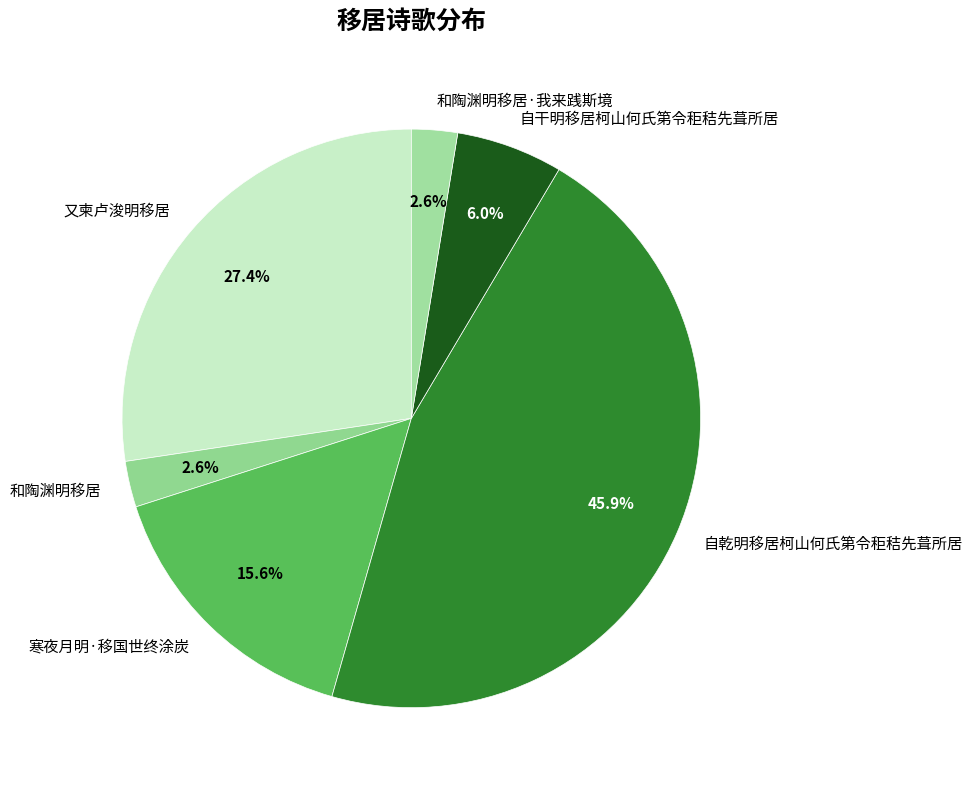

Do 和陶渊明移居 and 寒夜月明·移国世终涂炭 together represent more than half of the pie?

No